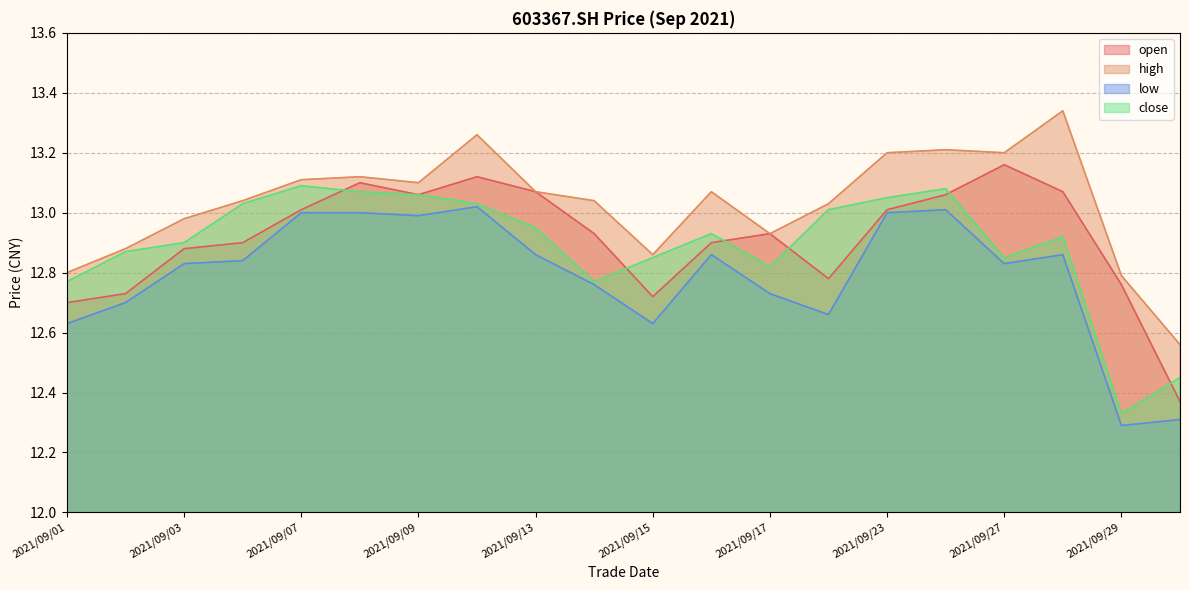

How many interior local valleys does the low series have?

5